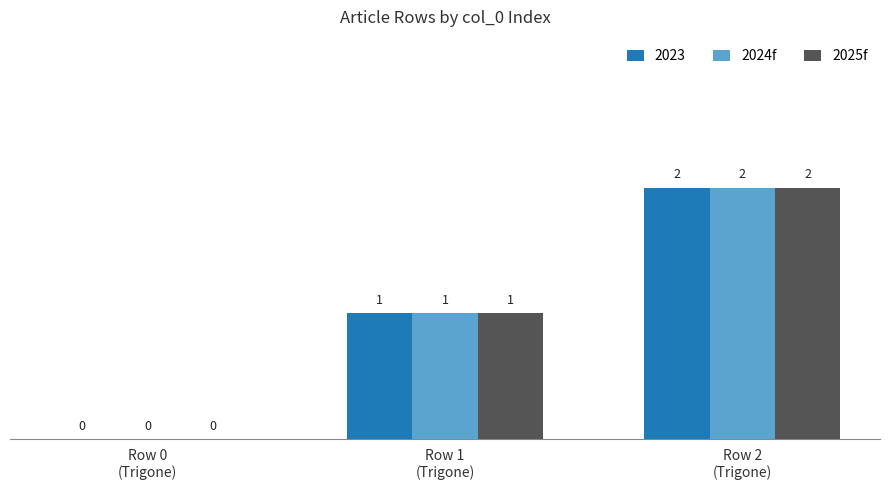

What is the sum of all 2025f values?

3